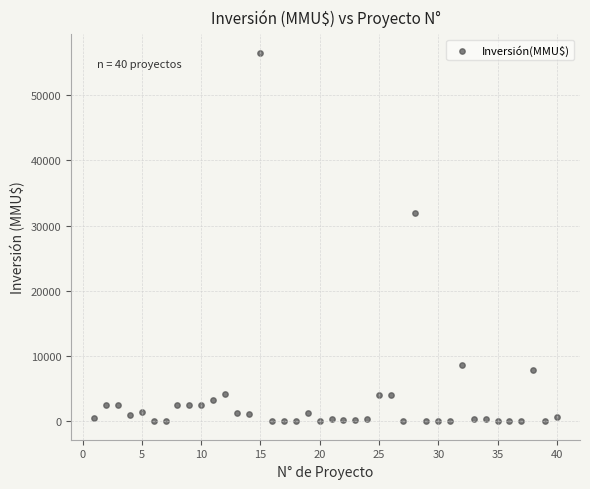

What Y value in the scatter plot is closest to 28256?

32000